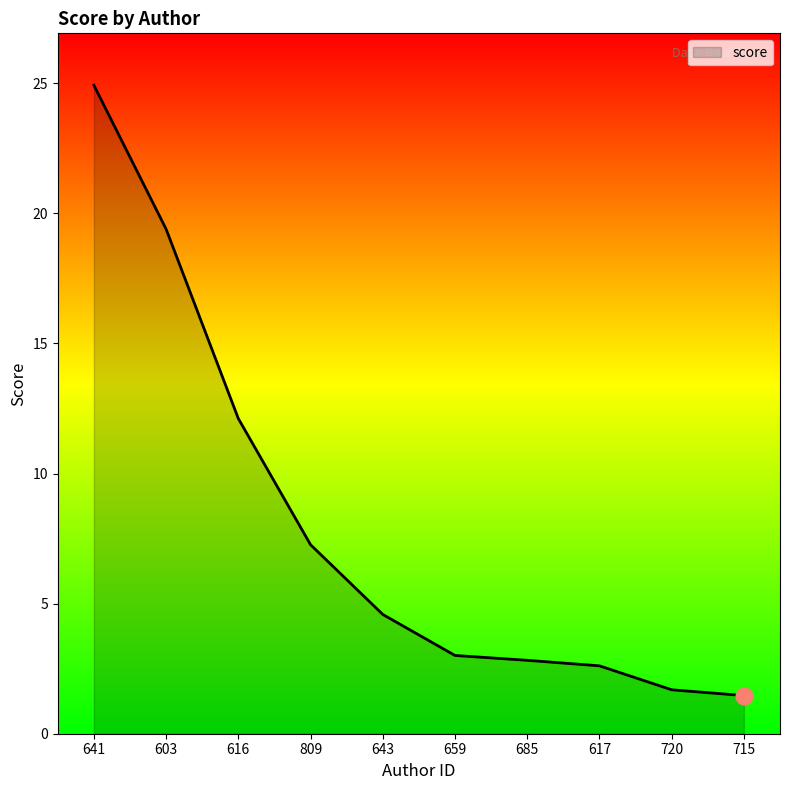

What position from the right is 659?

5